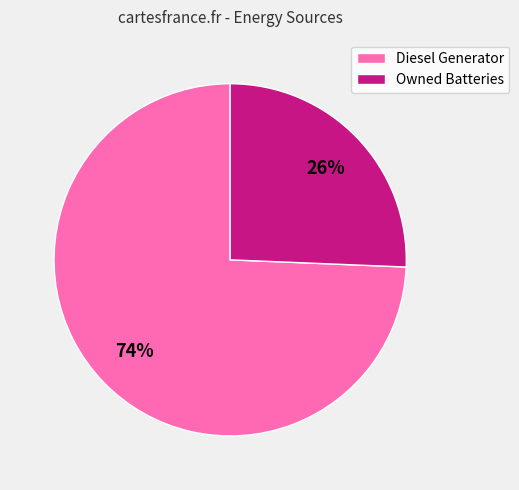

Which category has the smallest portion of the pie?

Owned Batteries